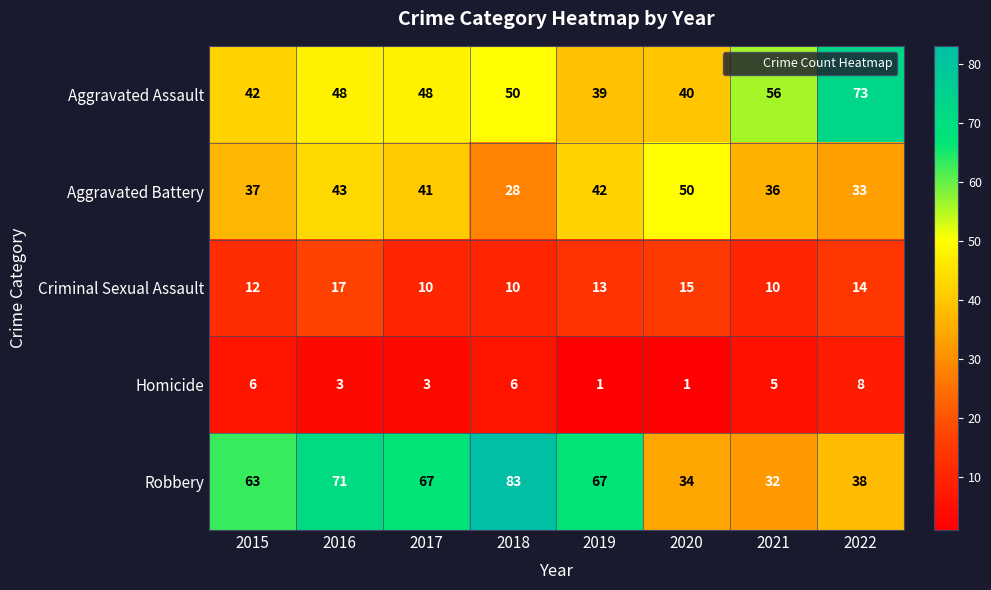

What is the difference between the highest and lowest values at 2015?

57